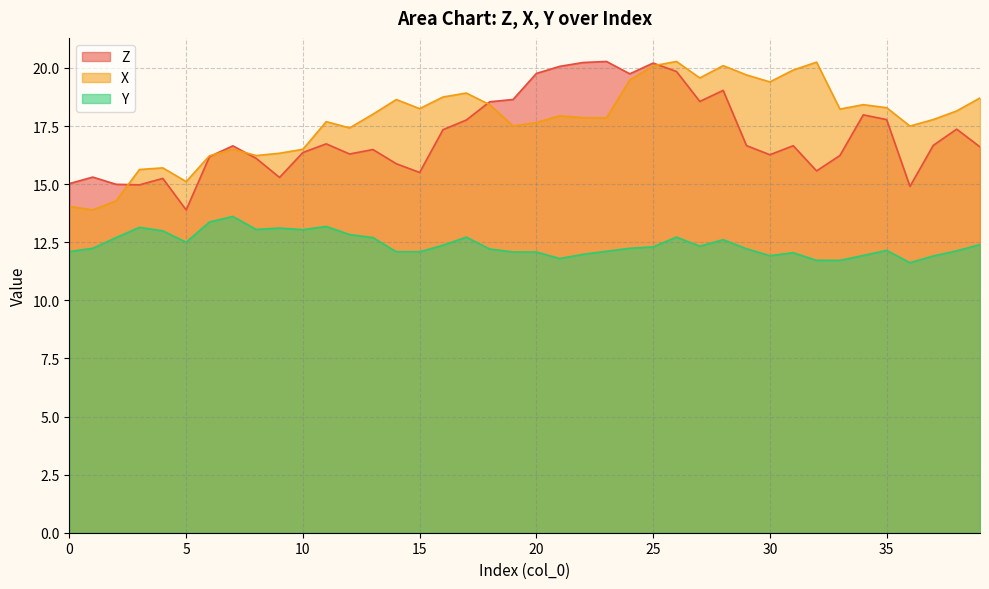

True or false: X and Y intersect in this chart.

False